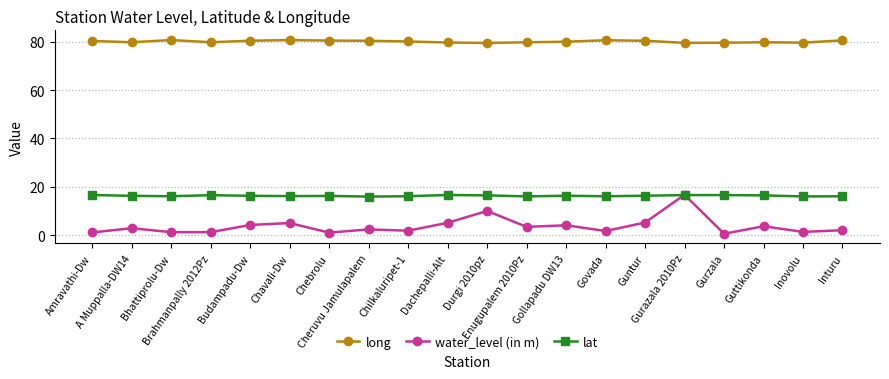

What is the label of the 11th point from the left?

Durgi 2010pz